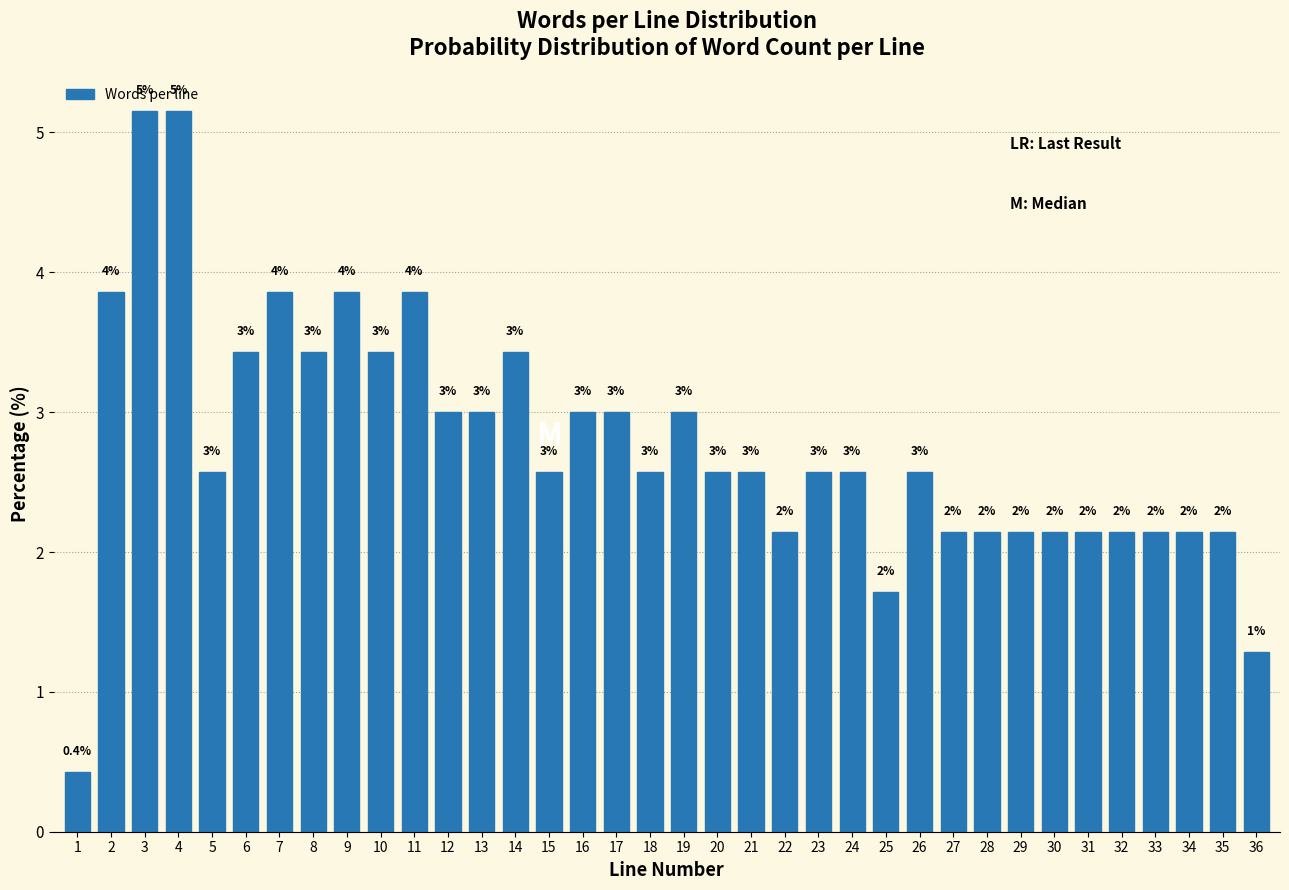

Is it true that the value at 36 is 0.7?

False